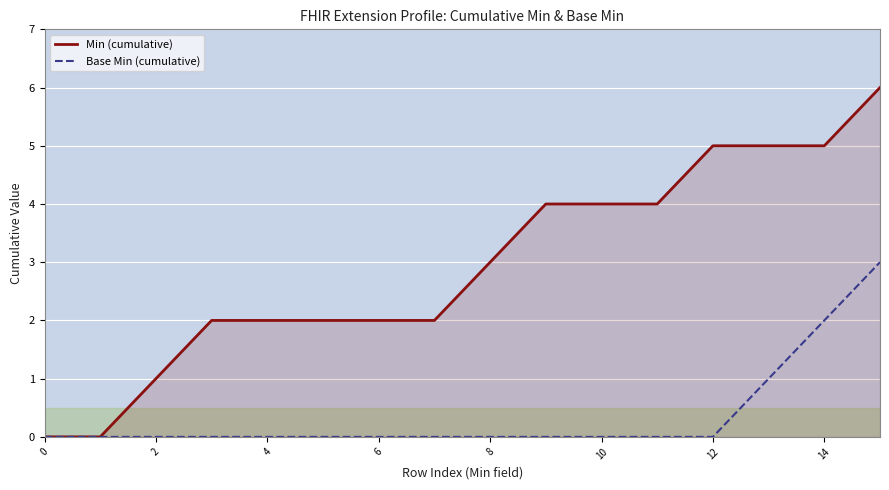

What is the greatest value displayed?

6